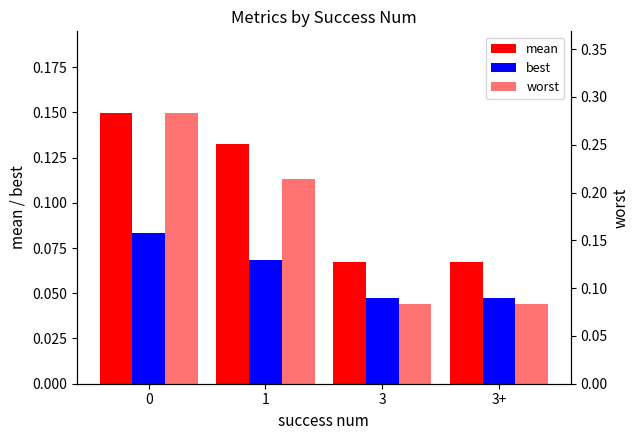

How many bars are there in total?

12